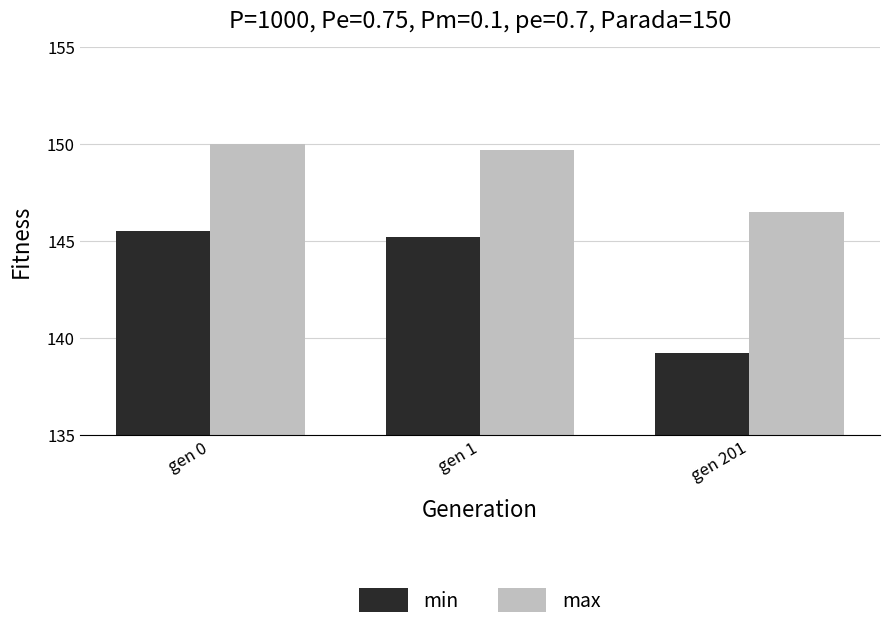

At how many categories does at least one series exceed 143?

3